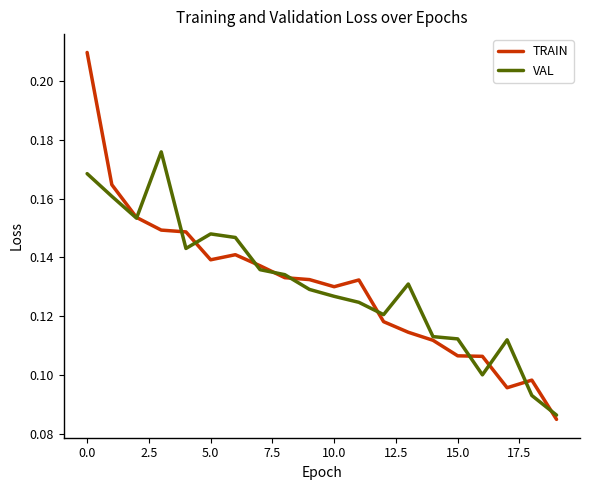

Rank the series by their maximum value, from highest to lowest.

TRAIN, VAL